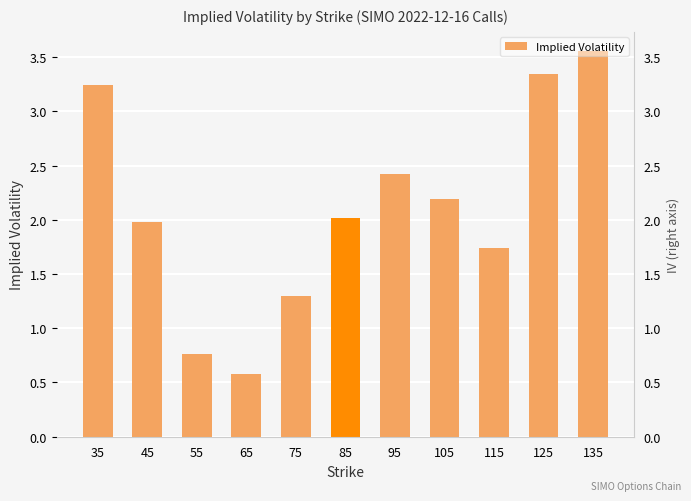

How many data points are less than 2?

5